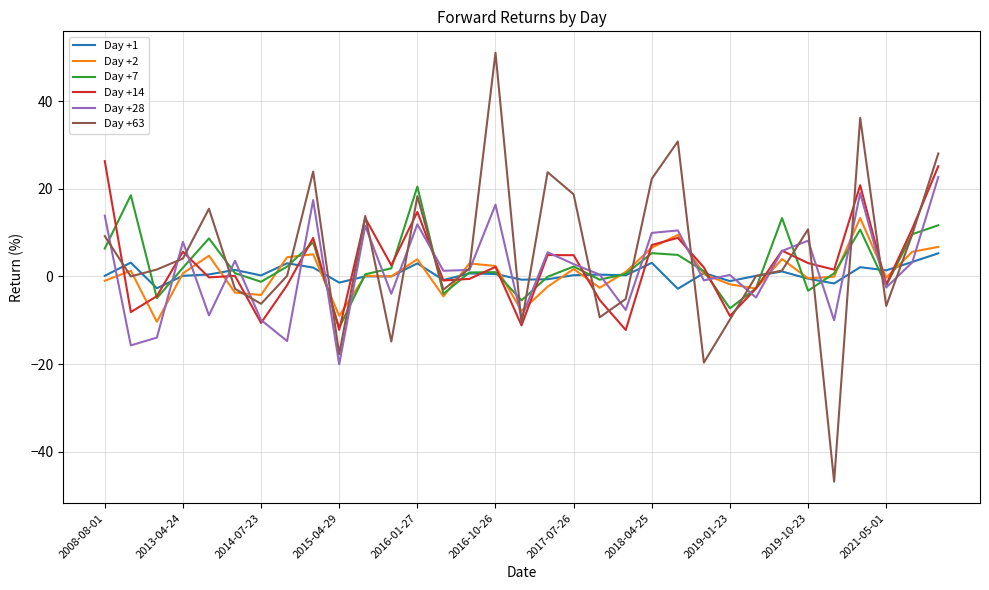

What is the minimum value for Day +2?

-10.4